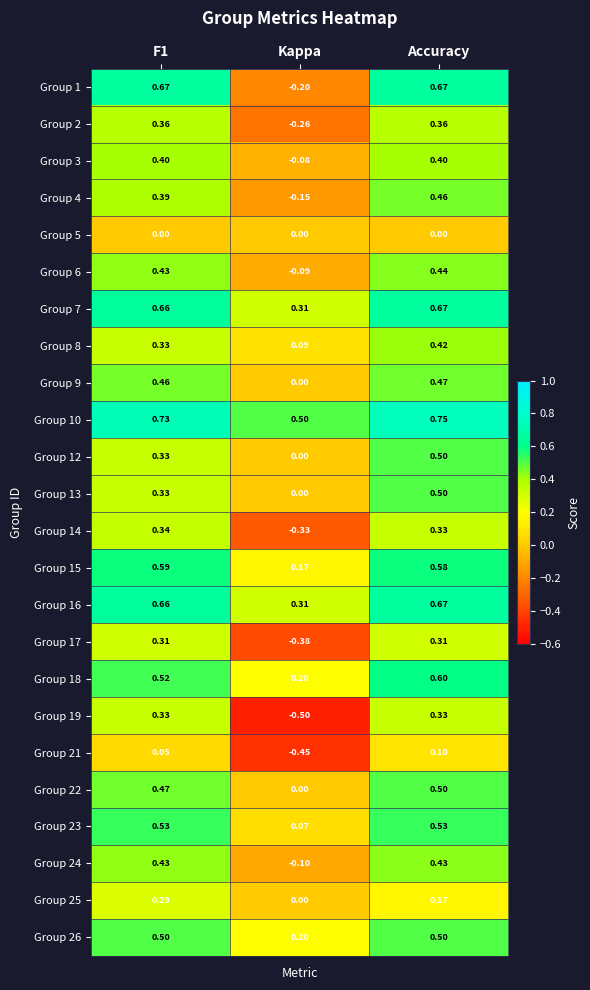

Which label corresponds to the largest value in the chart?

Accuracy